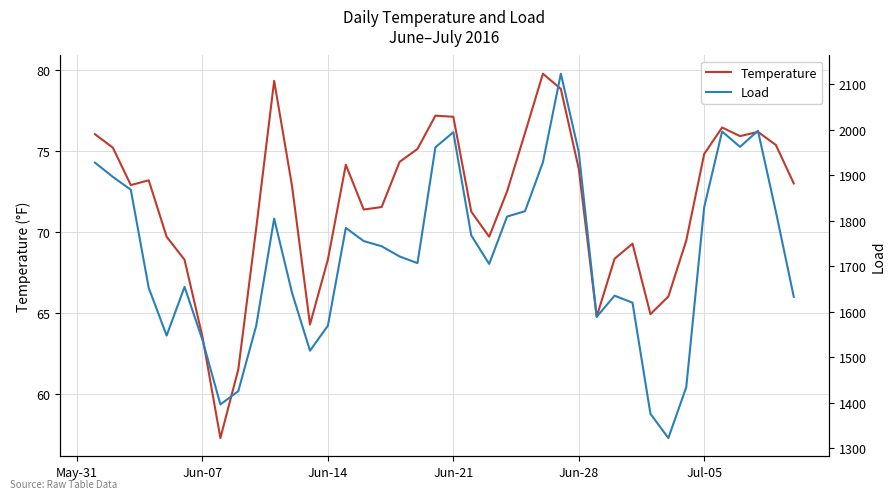

What is the maximum value for Temperature?

79.8